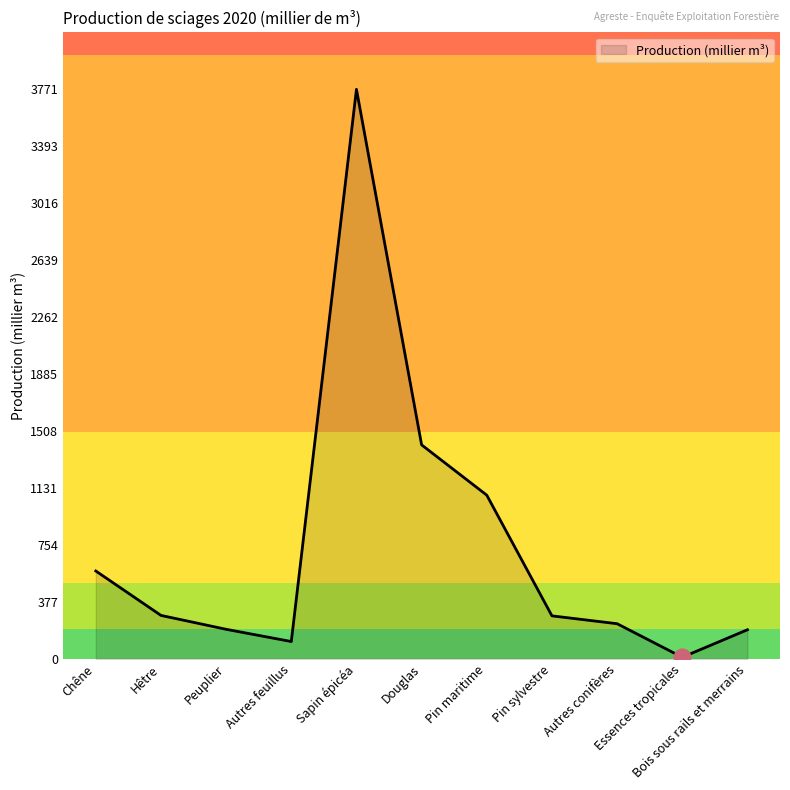

What is the greatest value displayed?

3771